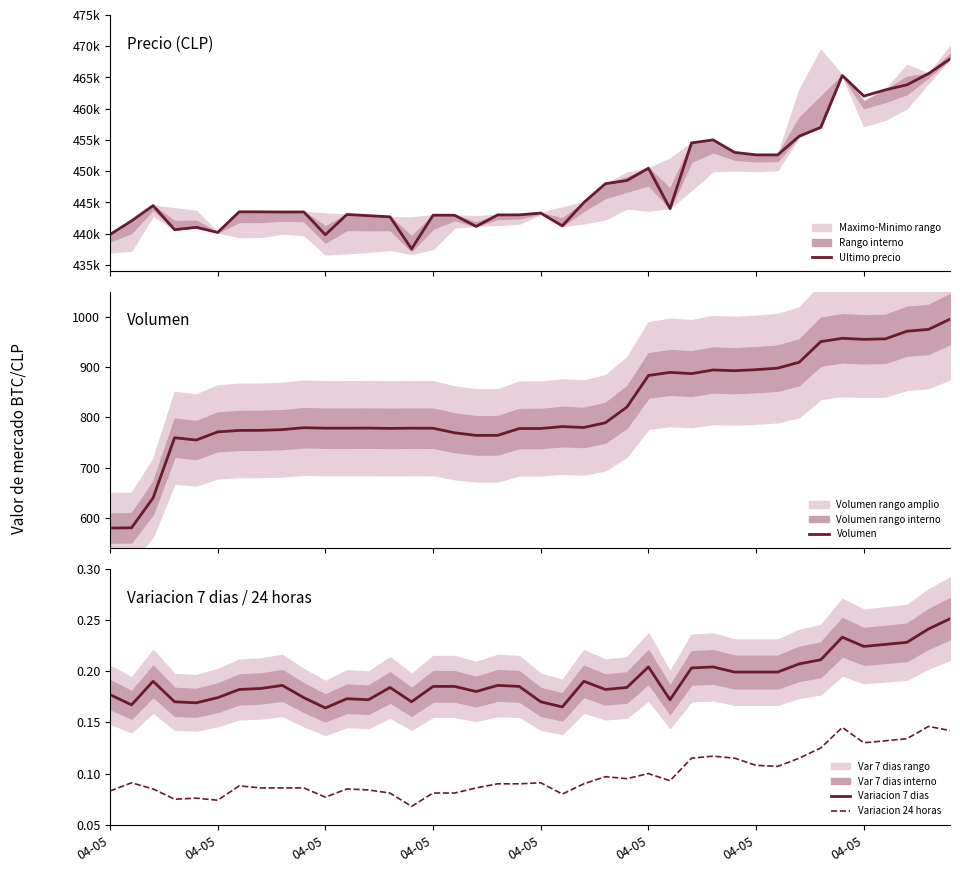

In Variacion 24 horas, how many points are lower than both neighbors (excluding endpoints)?

9